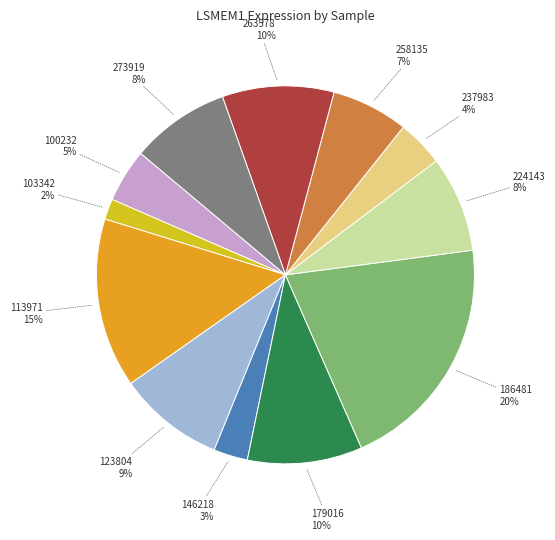

What percentage is the 123804 slice, to the nearest percent?

9%